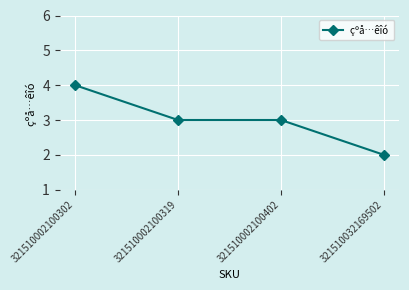

Reading left to right, list all the values displayed in this chart.

4	3	3	2